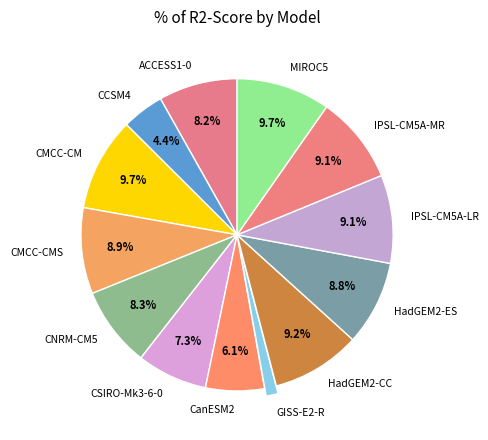

Count the number of slices in the pie.

13